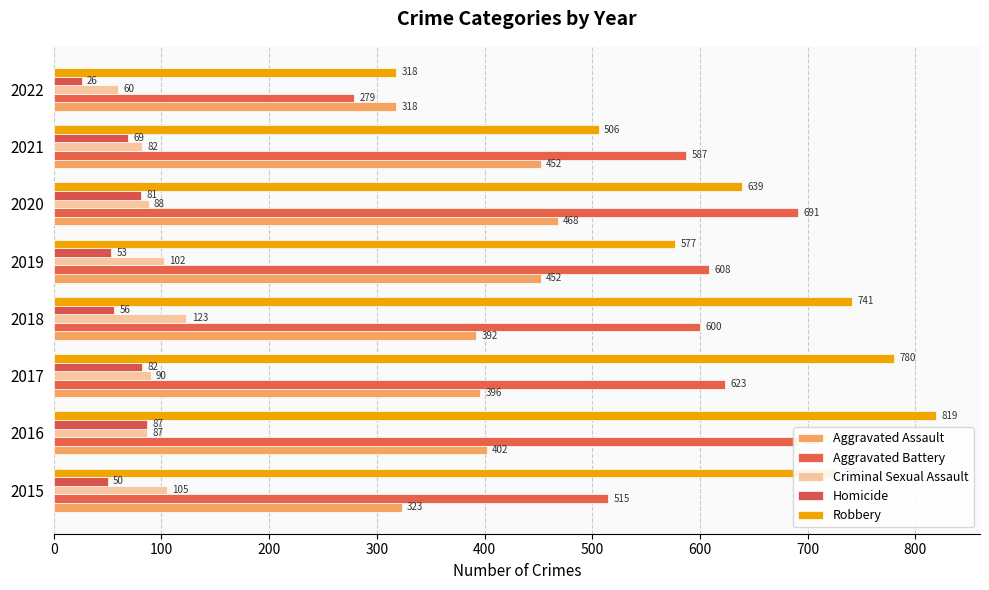

What are all the series names shown in the legend?

Aggravated Assault, Aggravated Battery, Criminal Sexual Assault, Homicide, Robbery